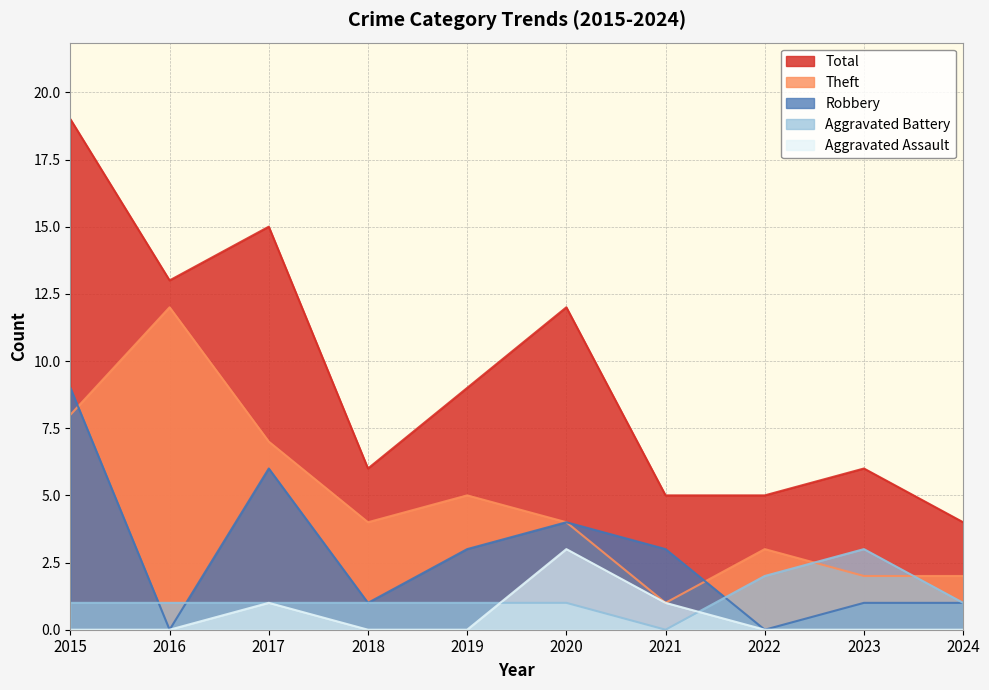

How many lines are shown in the chart?

5